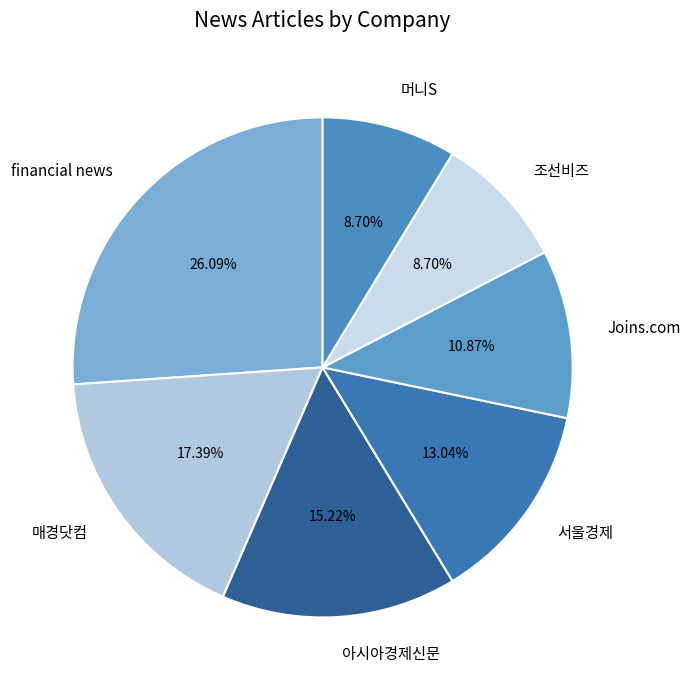

What is the ratio of the value at 아시아경제신문 to the value at financial news?

0.6